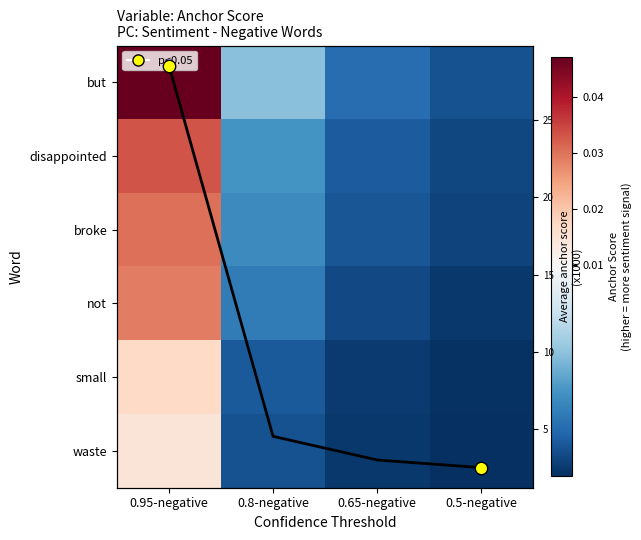

Rank the series at 0.95-negative from highest to lowest value.

Column mean, but, disappointed, broke, not, small, waste